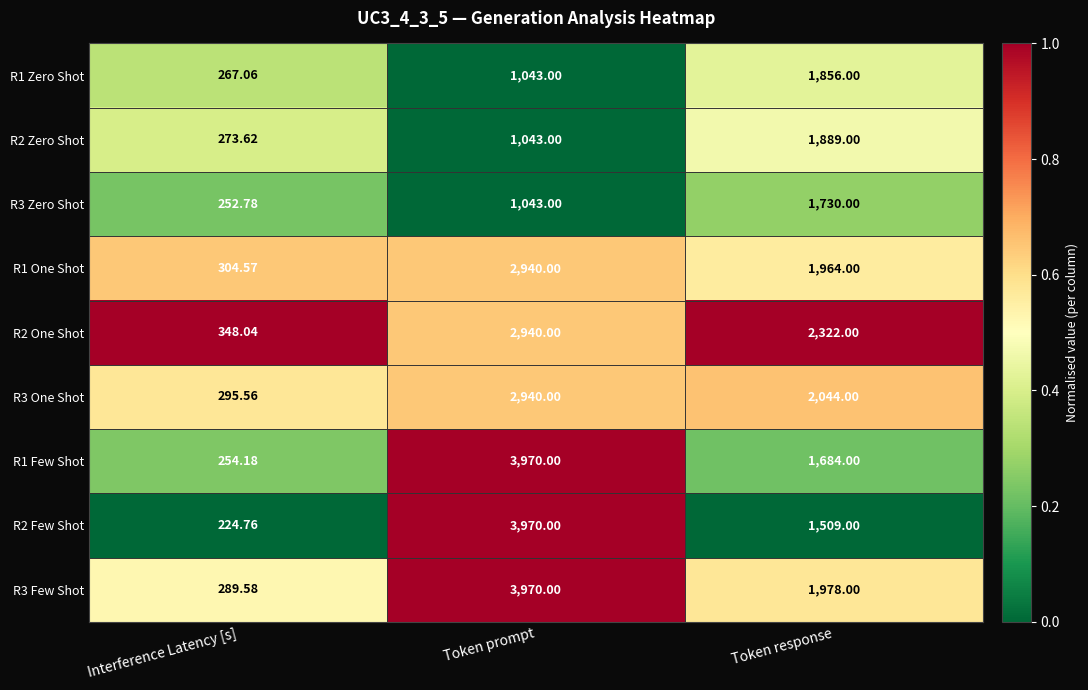

At which category does the chart reach its peak across all series?

Token prompt